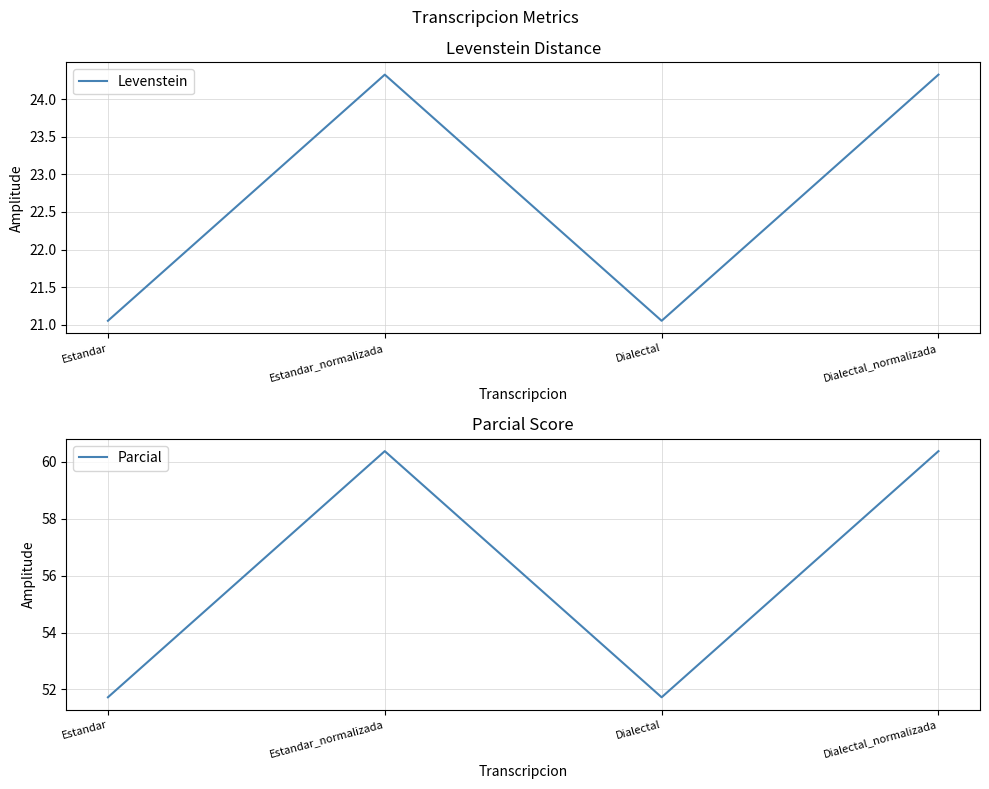

What is the value of the Parcial point at the 2nd from the left?

60.4